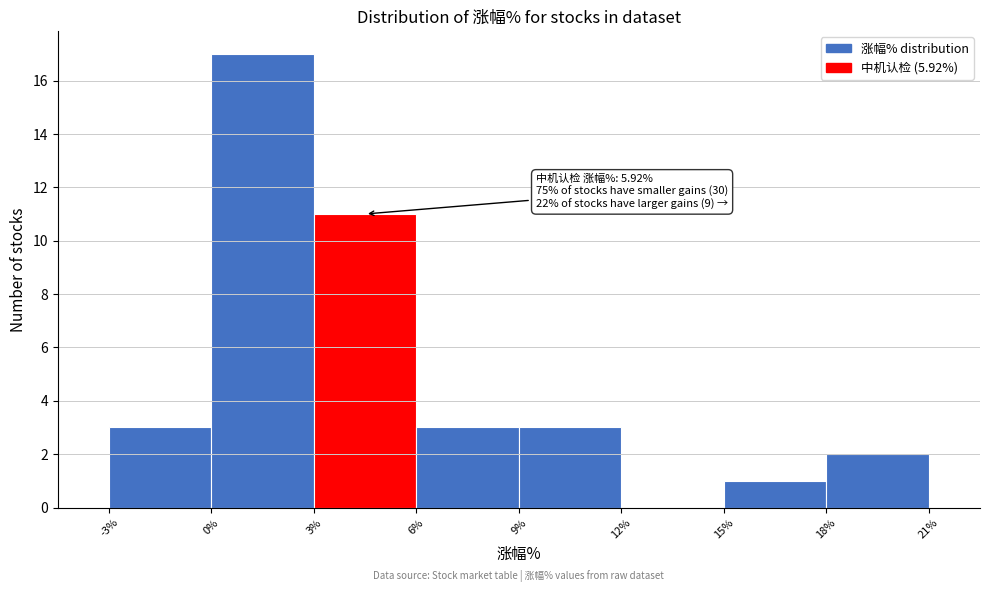

Which range on the x-axis has the tallest bar?

0% to 3%